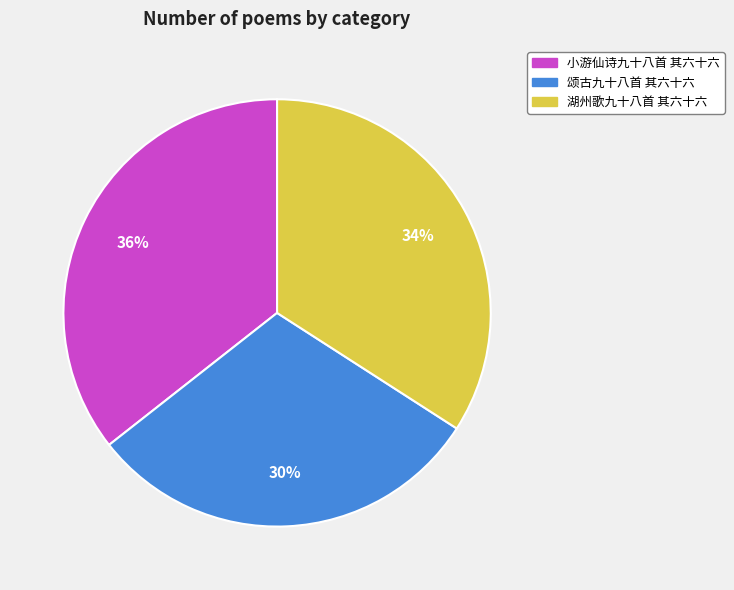

Is the sum of 颂古九十八首 其六十六 and 湖州歌九十八首 其六十六 greater than half?

Yes